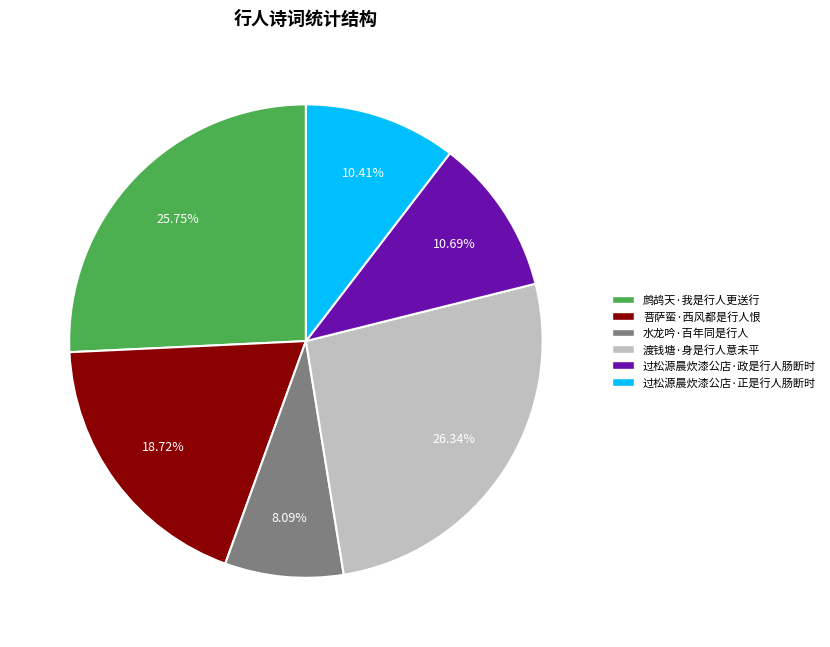

How many slices are in this pie chart?

6